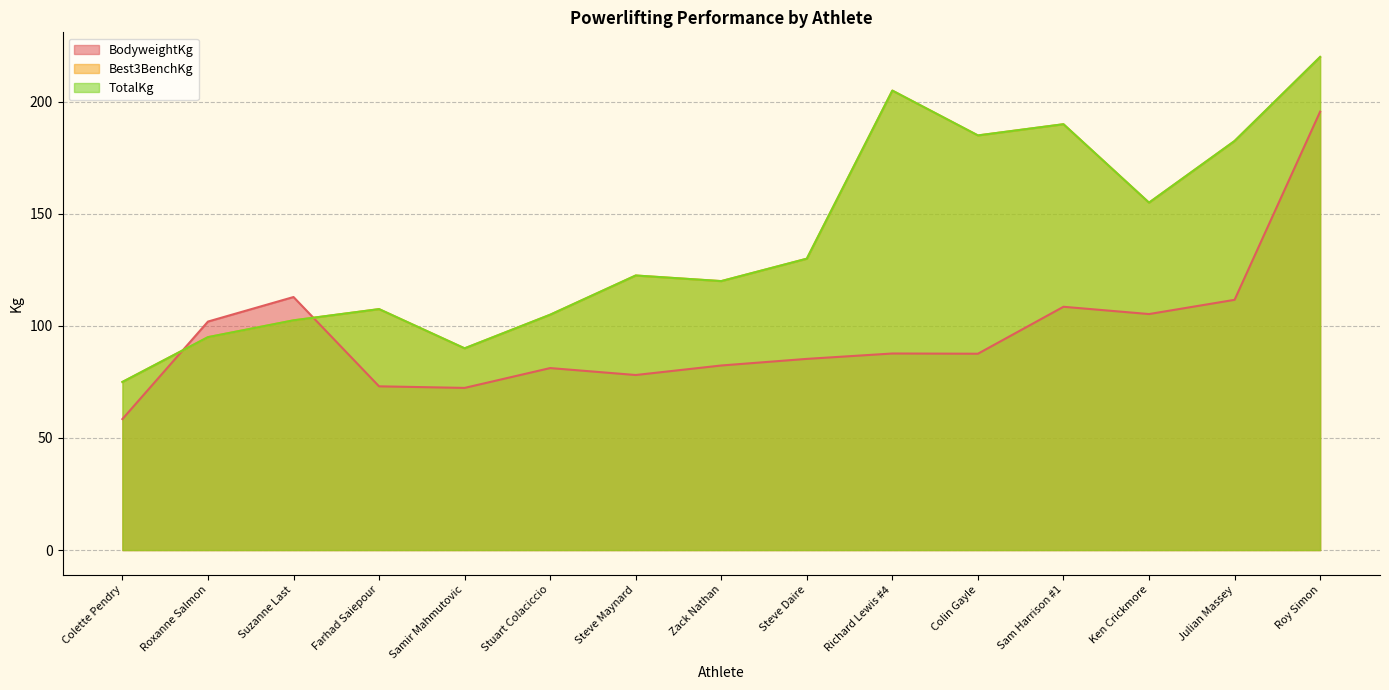

What is the sum of all TotalKg values?

2085.0